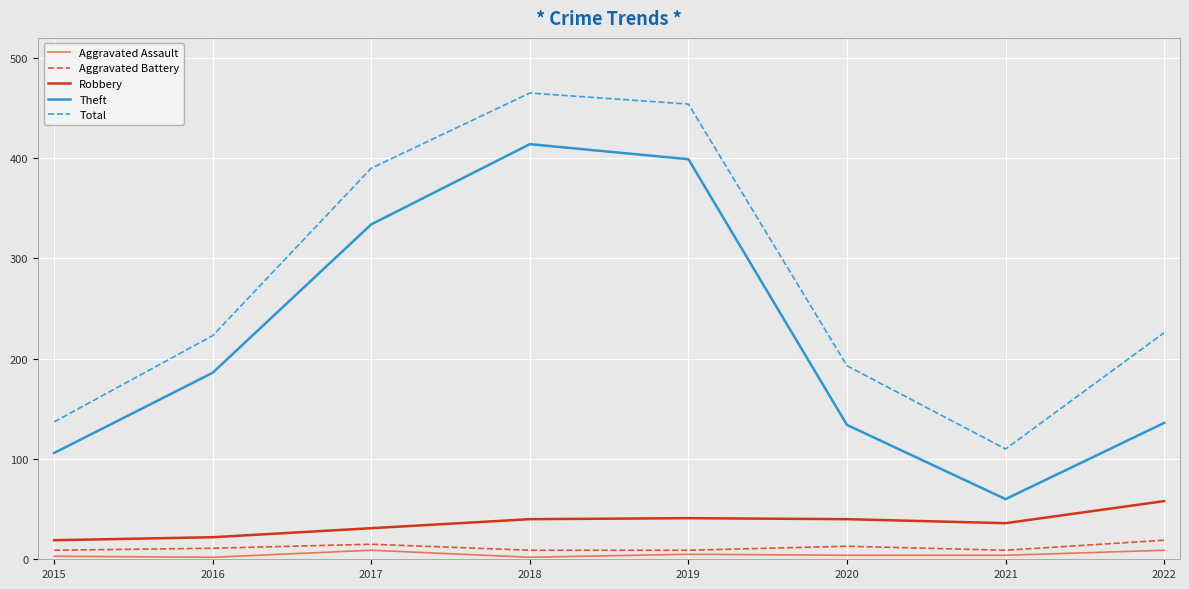

Does the chart have visible grid lines?

Yes